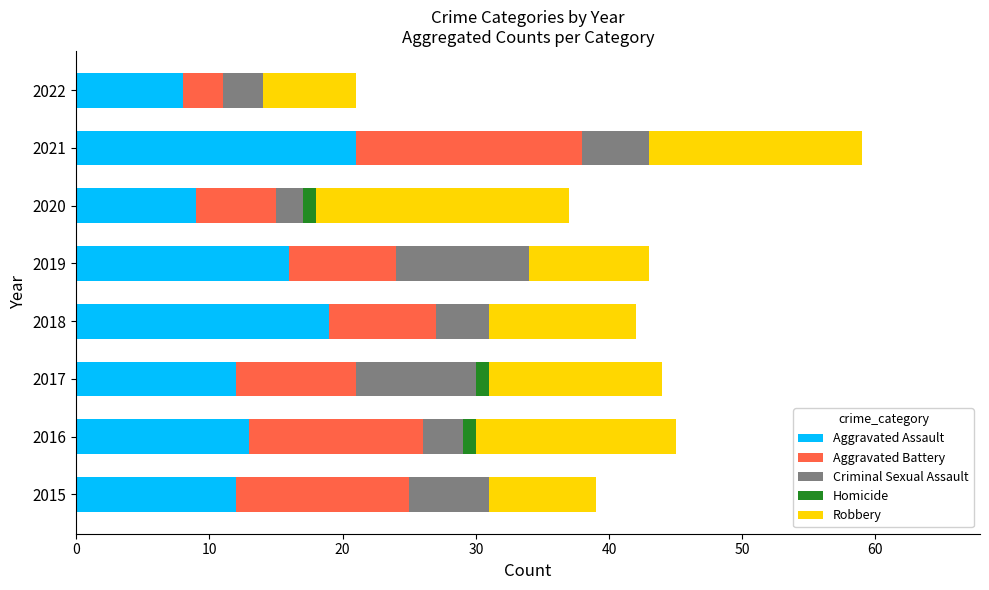

What is the total value across all series at 2018?

42